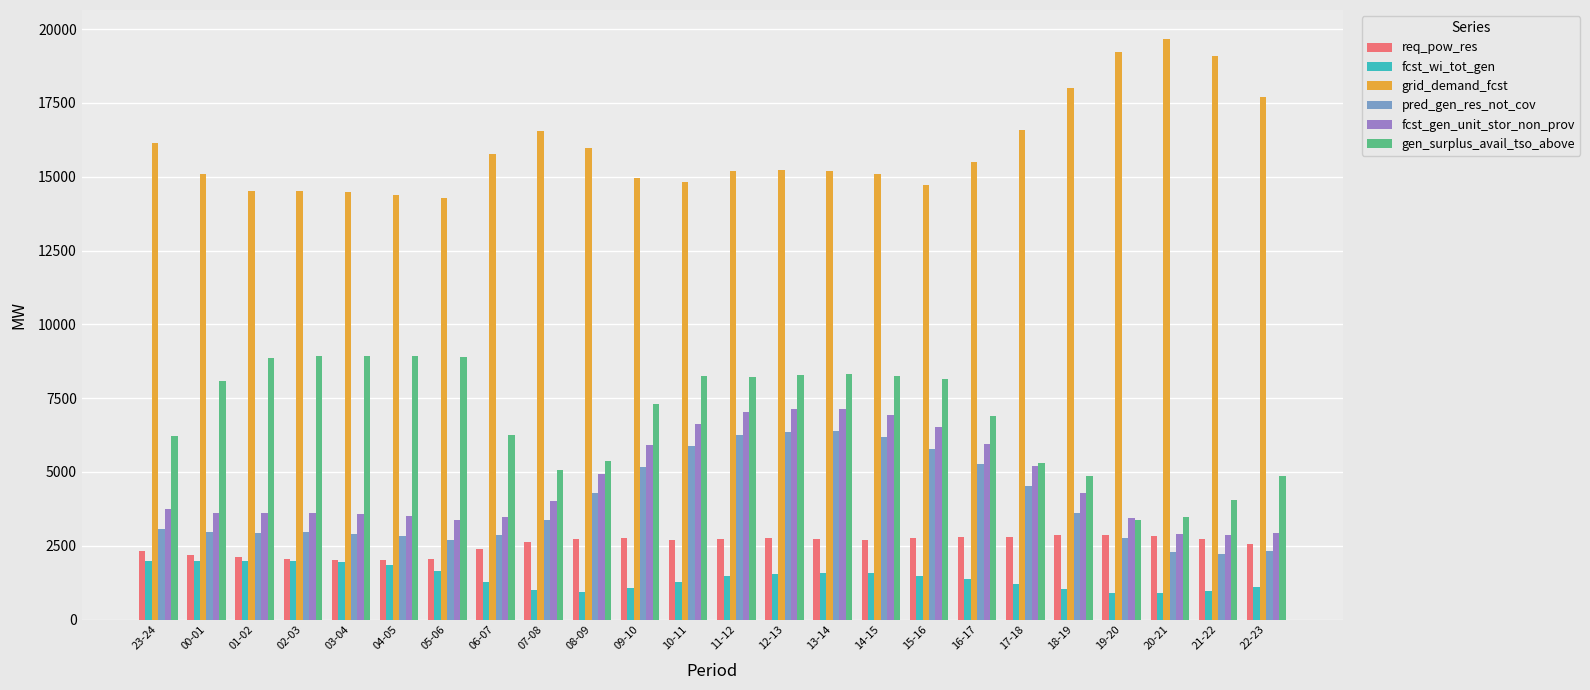

At how many categories does at least one series exceed 13692?

24